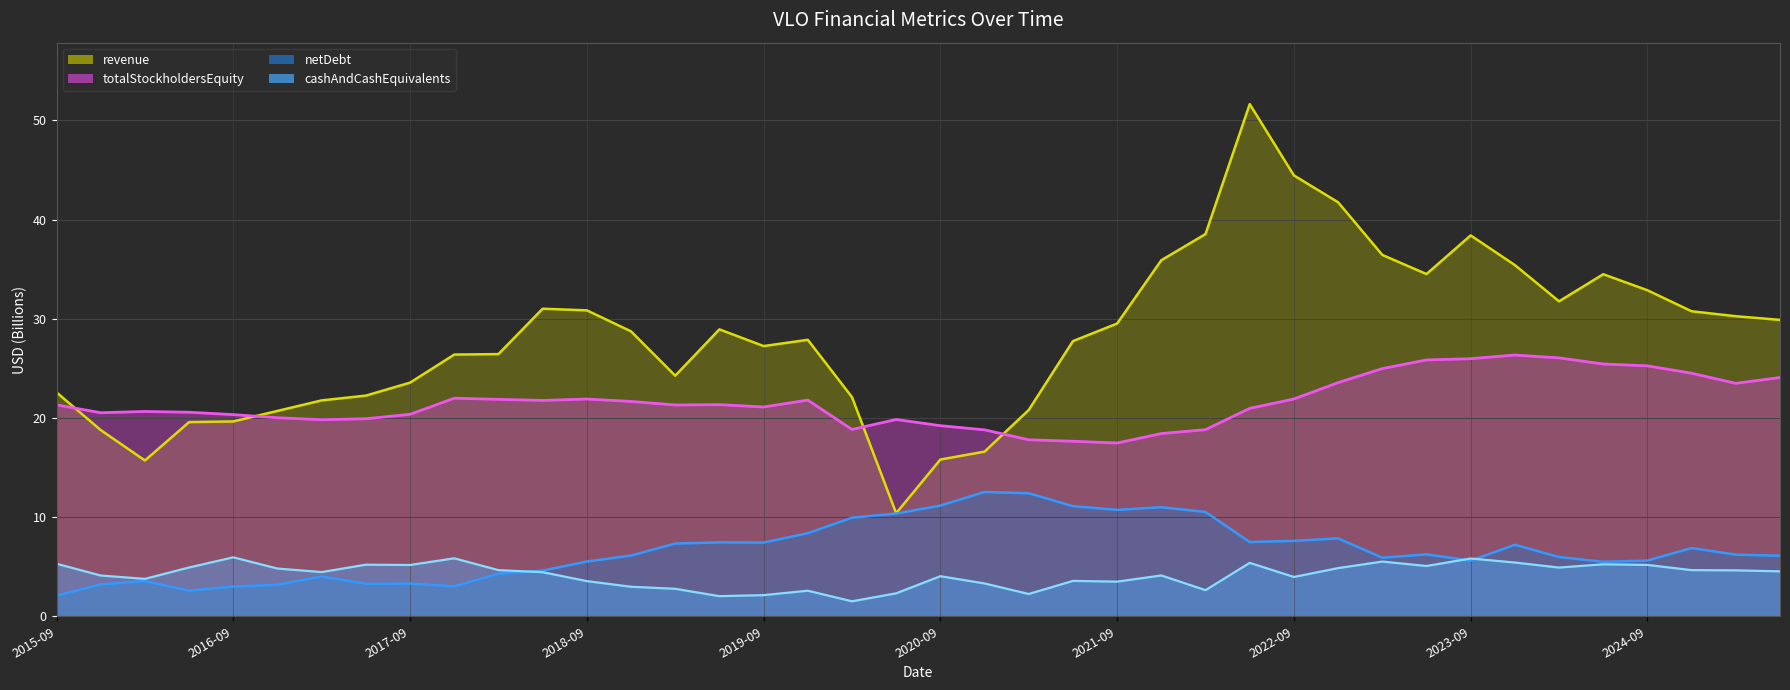

How many categories are shown in the chart?

40